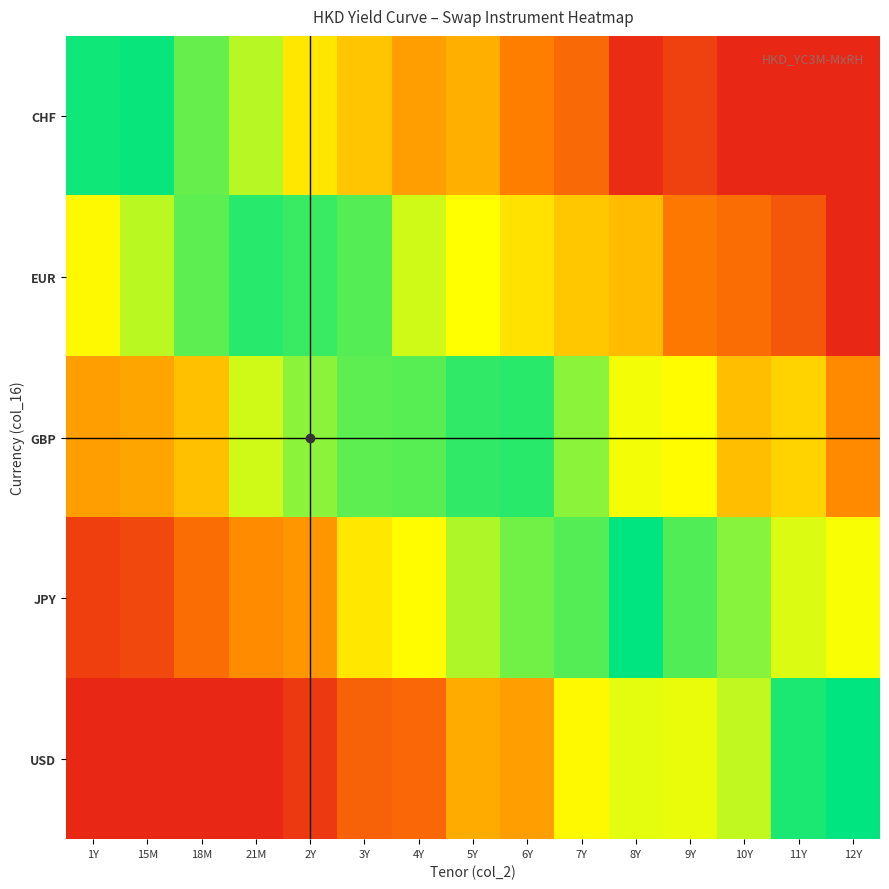

Rank the series by their maximum value, from highest to lowest.

JPY, USD, CHF, EUR, GBP